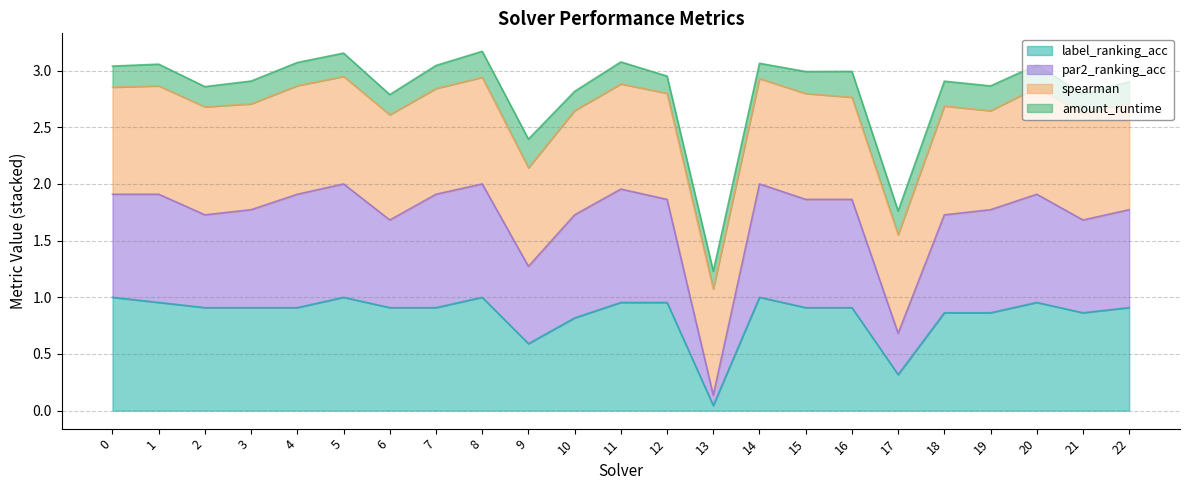

Which series has the largest range (max minus min)?

par2_ranking_acc